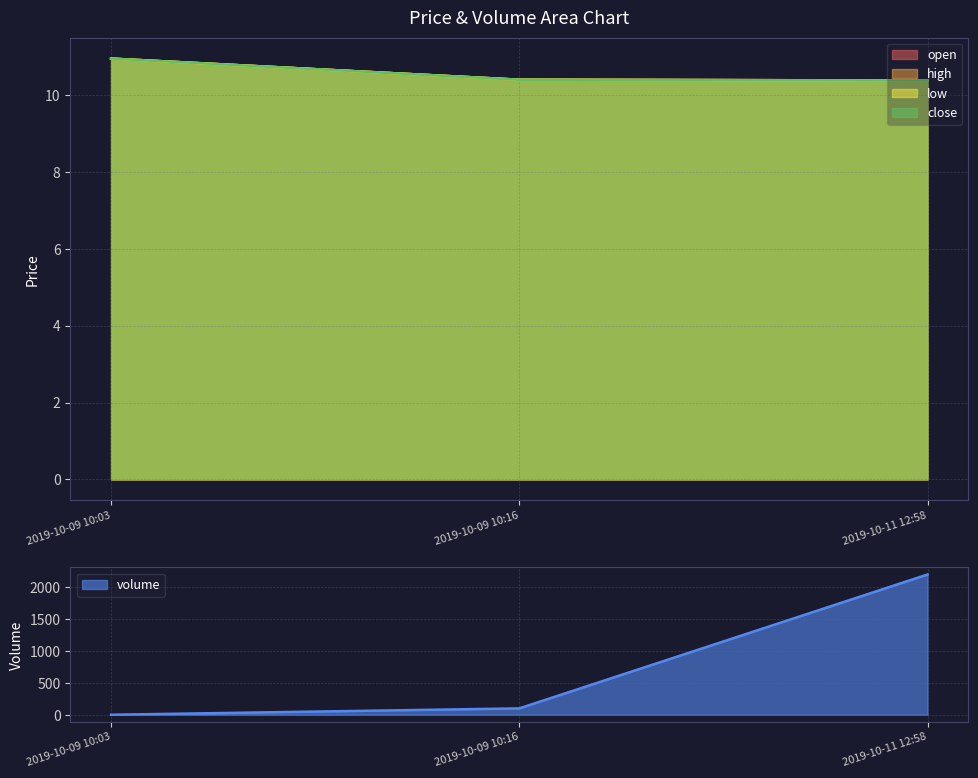

What is the sum of all close values?

31.7